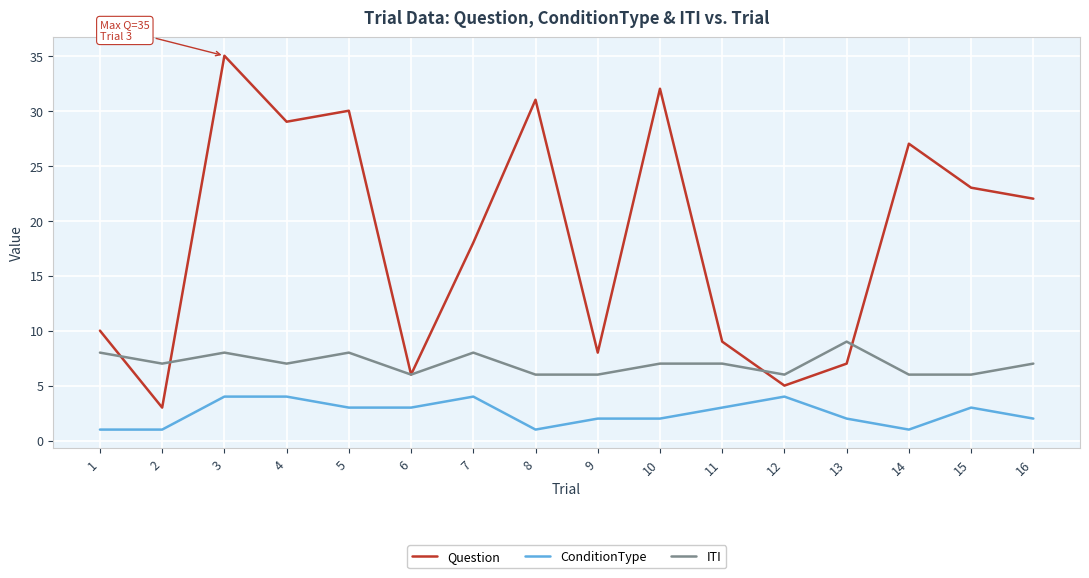

How many ConditionType values are between 2 and 4?

12